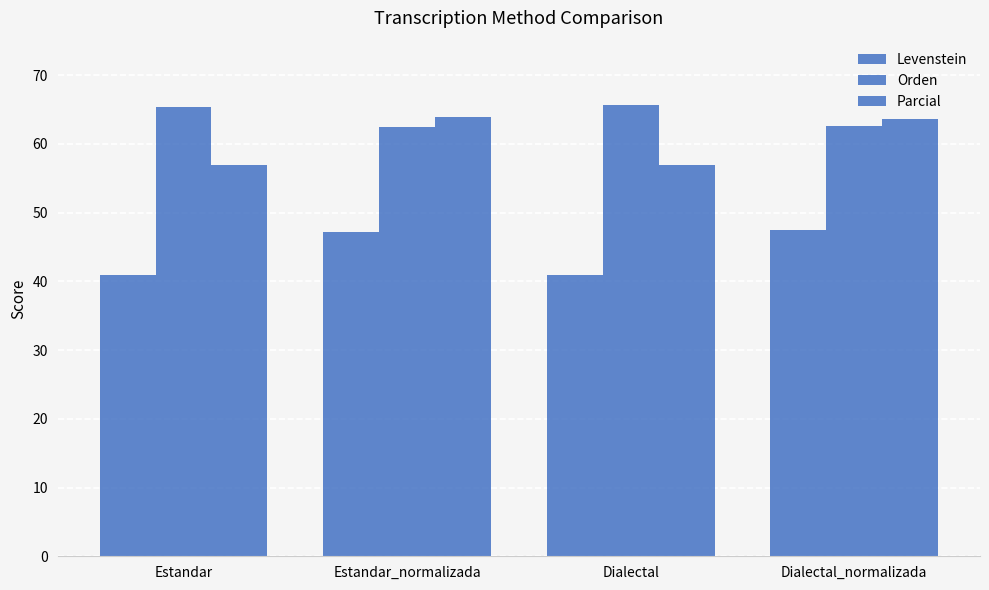

At which label is Levenstein closest to 44?

Dialectal